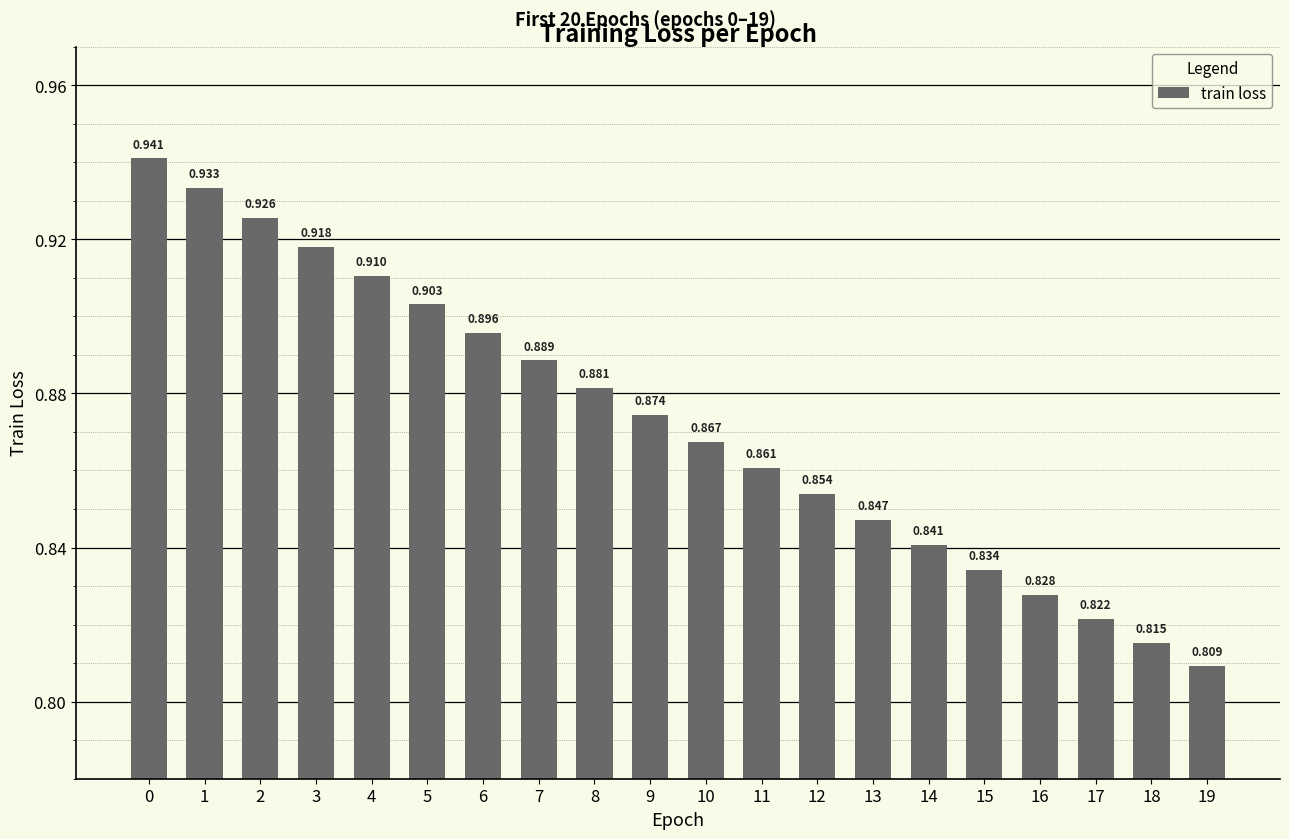

Between 16 and 19, which is larger?

16